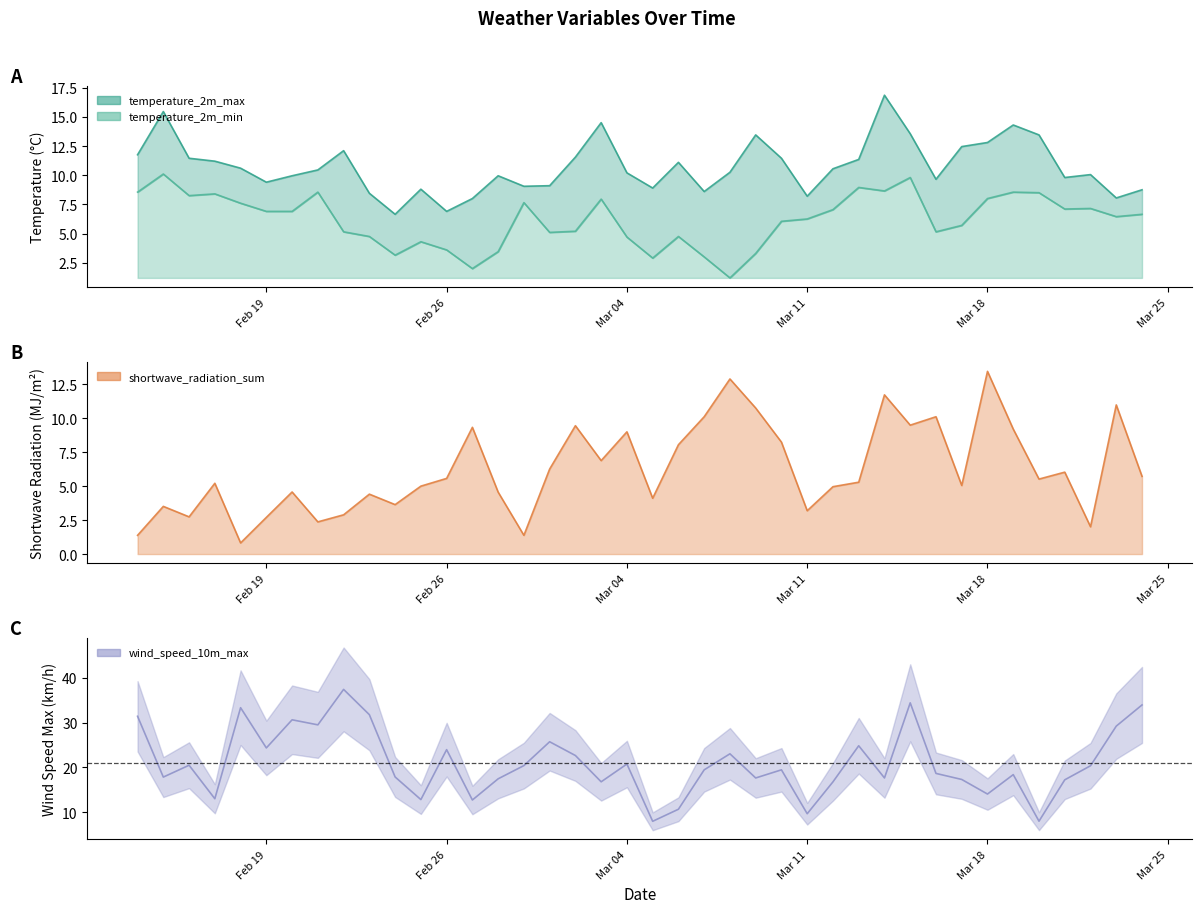

Read the shortwave_radiation_sum value at Mar 04.

9.0